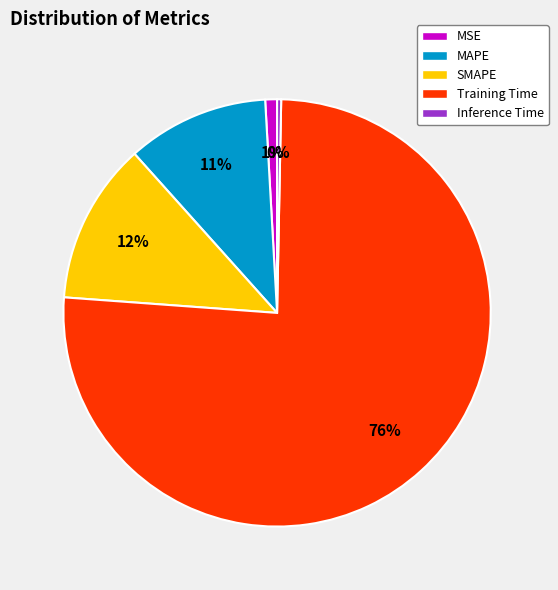

Between Training Time and MSE, which is larger?

Training Time